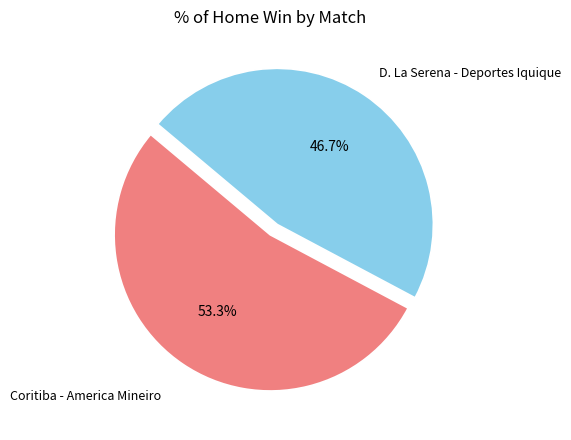

How many segments does this pie chart have?

2